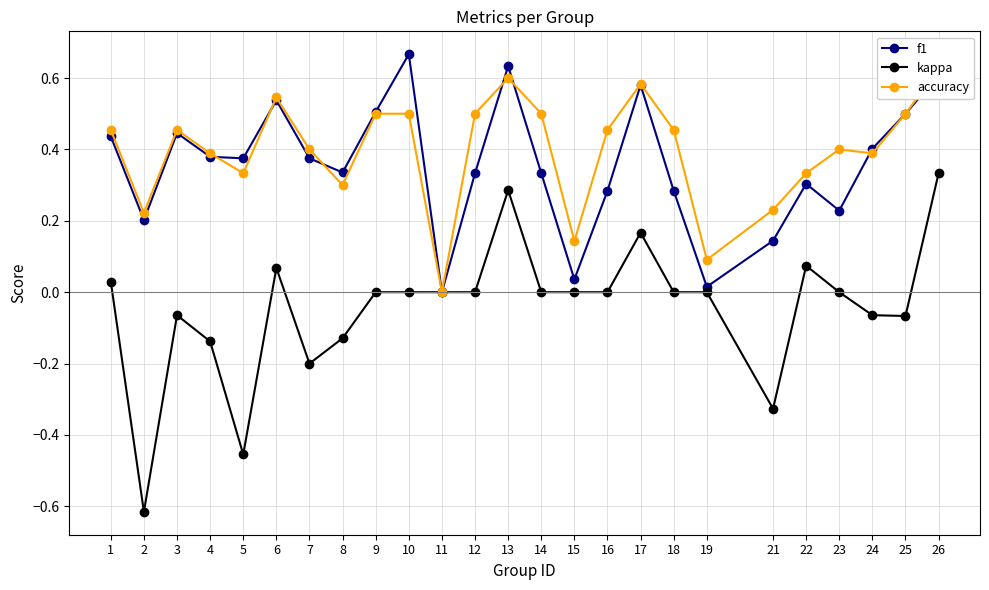

What is the difference between the kappa values at 14 and 25?

0.1